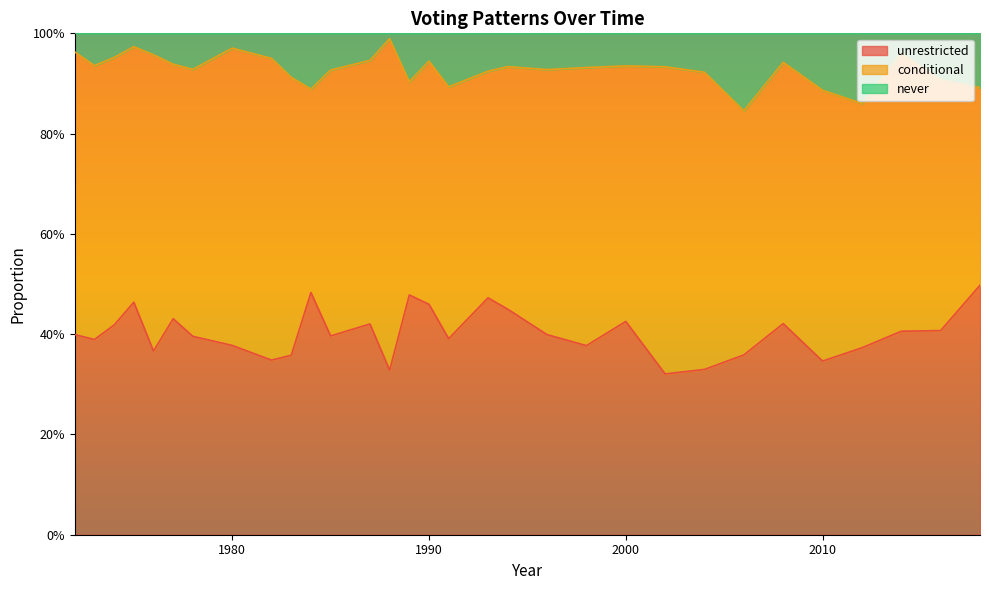

What are all the series names shown in the legend?

unrestricted, conditional, never